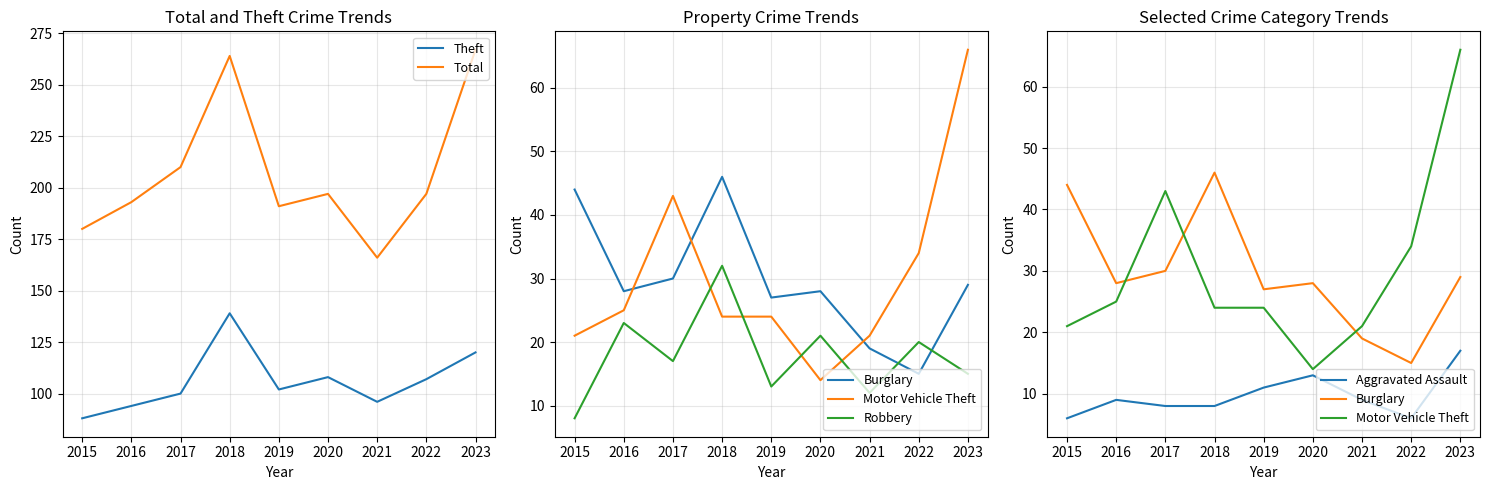

Reading left to right, list all the values displayed in this chart.

Theft: 88	94	100	139	102	108	96	107	120
Total: 180	193	210	264	191	197	166	197	267
Burglary: 44	28	30	46	27	28	19	15	29
Motor Vehicle Theft: 21	25	43	24	24	14	21	34	66
Robbery: 8	23	17	32	13	21	12	20	15
Aggravated Assault: 6	9	8	8	11	13	9	6	17